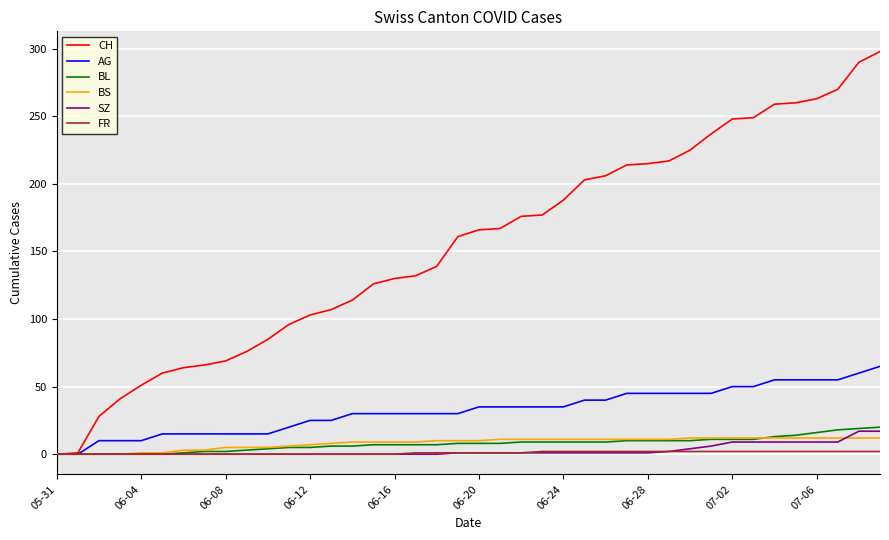

What is the difference between the maximum and minimum values in the CH series?

298